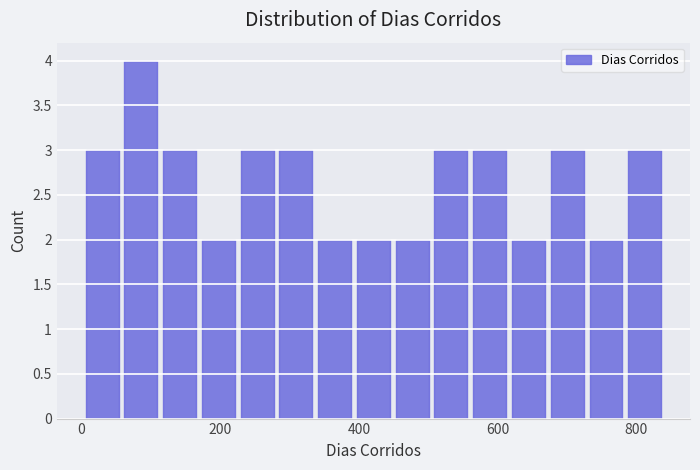

Around what value on the x-axis is the tallest bar? Give the approximate position of its centre, as read against the axis.

80